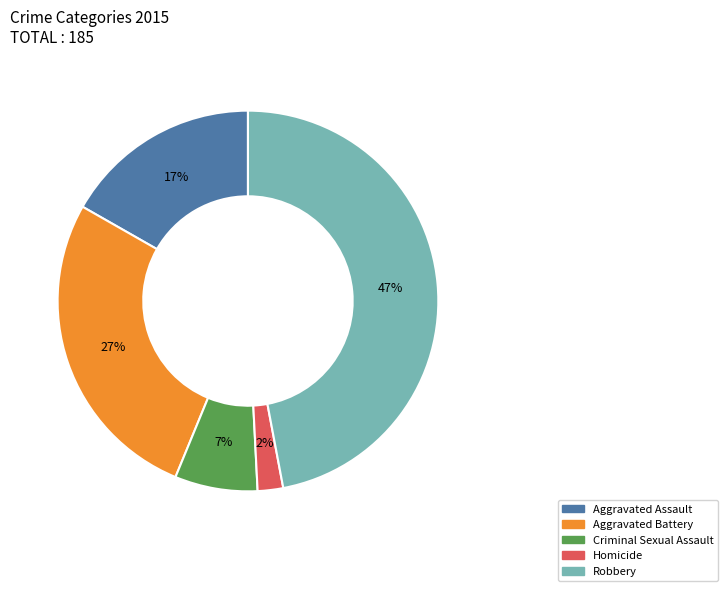

To the nearest percent, what is the difference between the Criminal Sexual Assault and Homicide slice percentages?

5%